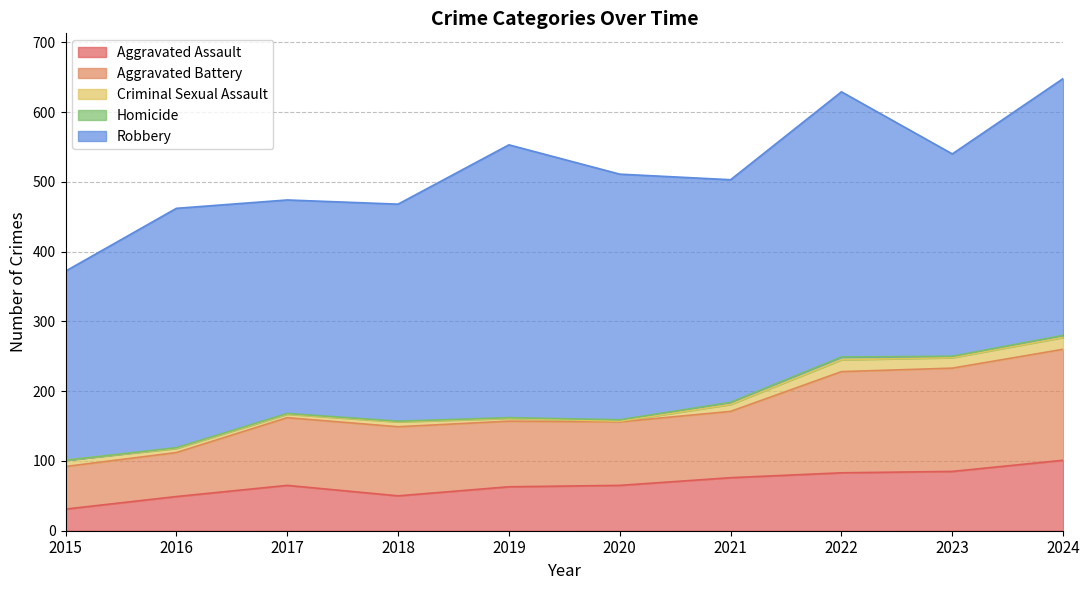

What is the highest value of the Homicide series?

4